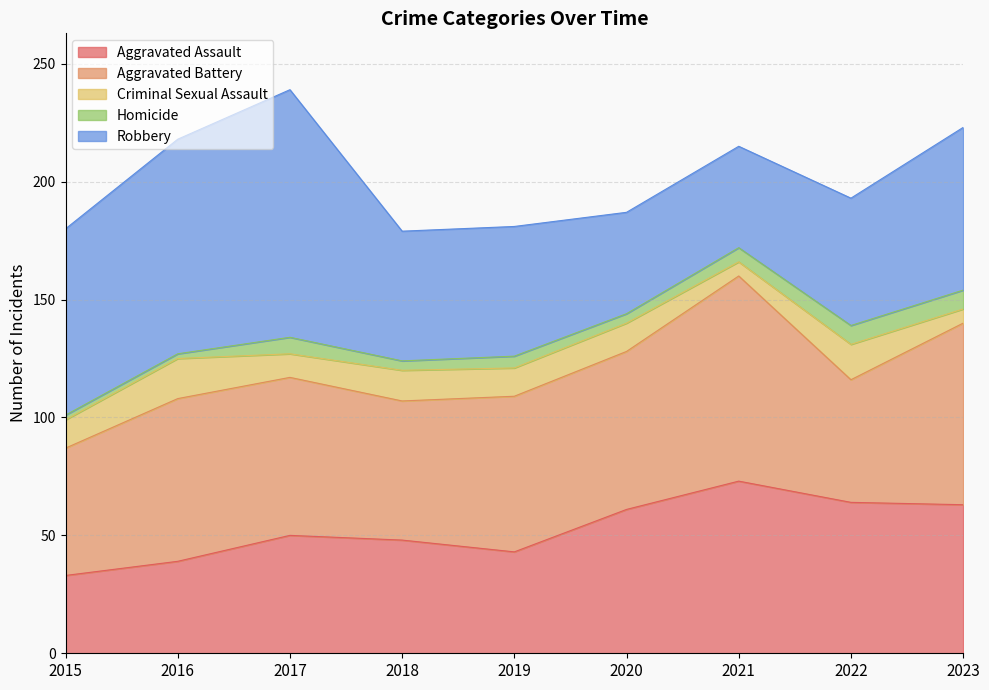

Rank the categories by Aggravated Battery value from lowest to highest.

2022, 2015, 2018, 2019, 2017, 2020, 2016, 2023, 2021